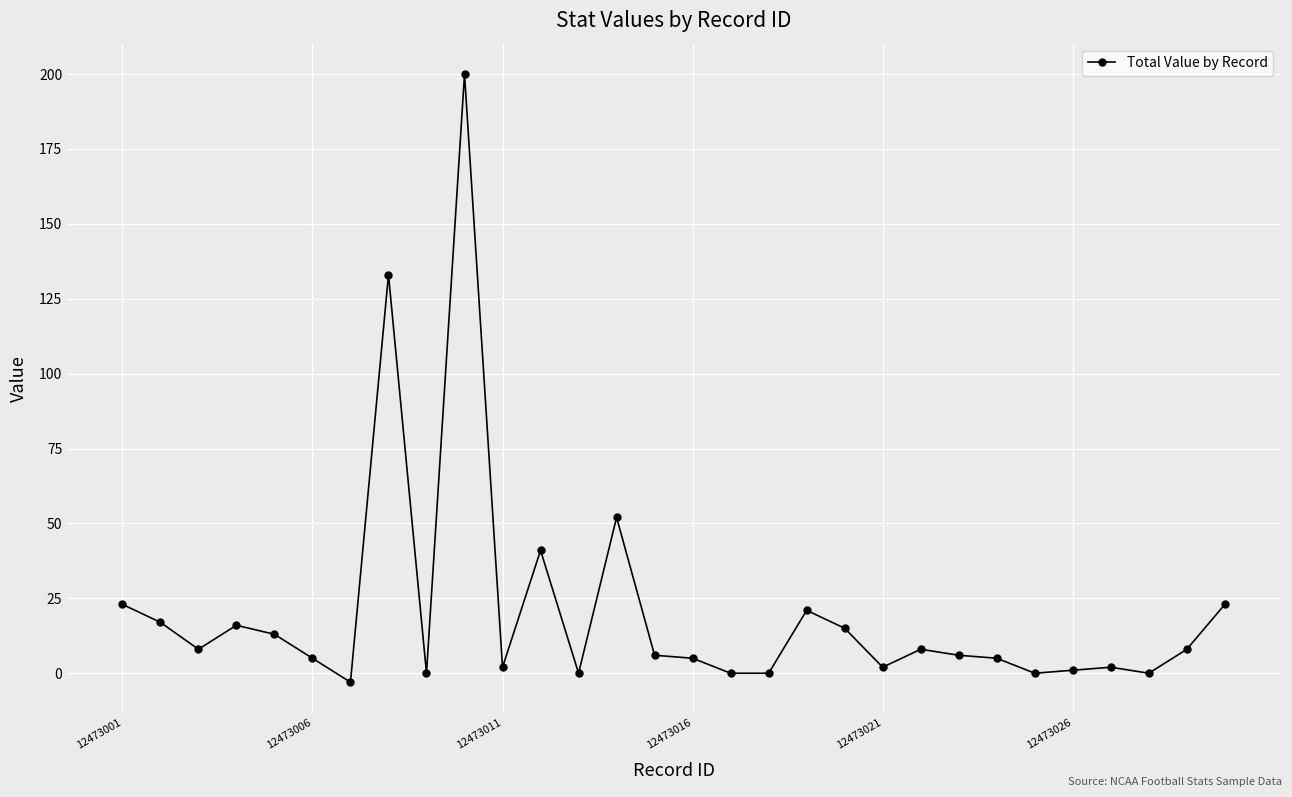

Is this an area chart (filled region under the line)?

No